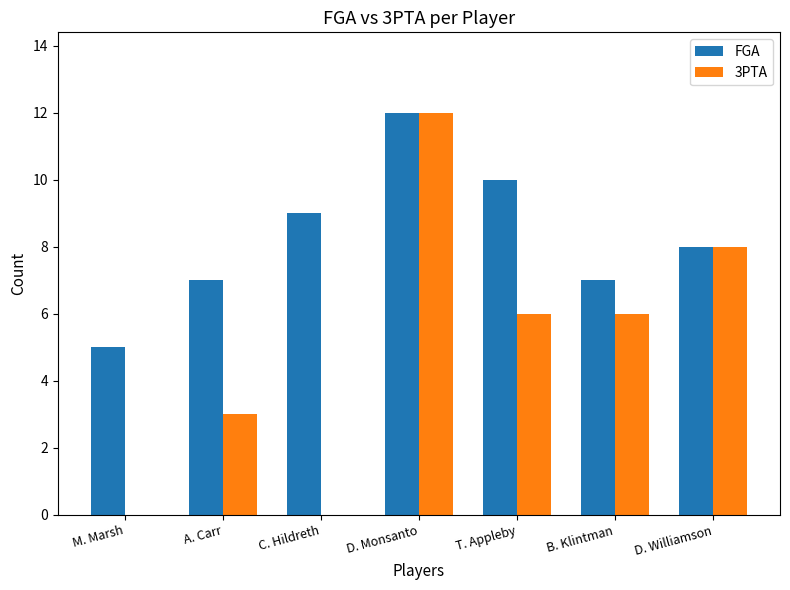

Is the value of FGA at B. Klintman greater than the value of 3PTA at M. Marsh?

Yes